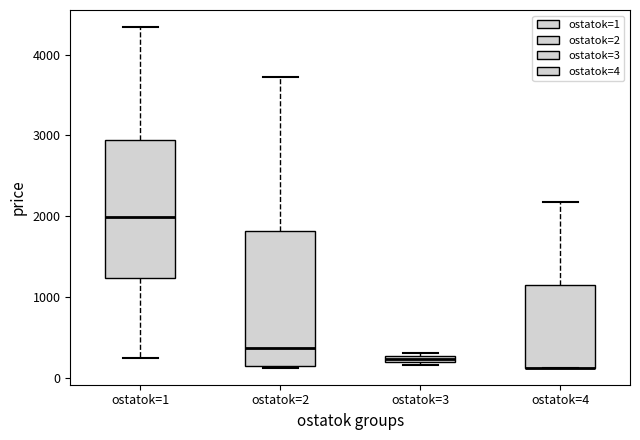

Where is the lower edge of the box for ostatok=3 on the y-axis? The values are not printed on the chart, so give them approximately, as read against the axis.

200